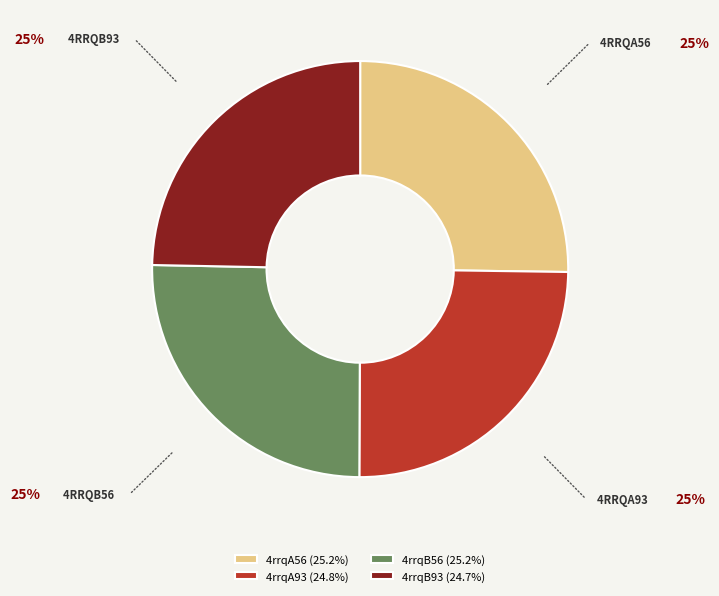

Does 4rrqB56 (25.2%) represent more than half of the total?

No